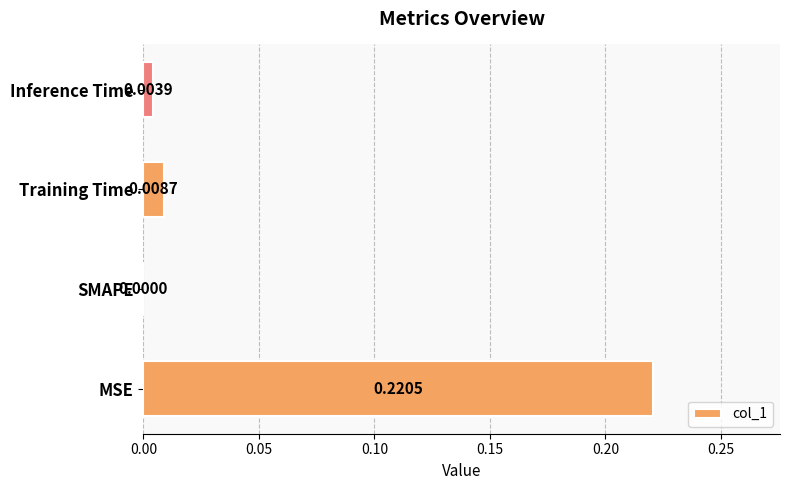

At which category does the chart reach its peak across all series?

MSE